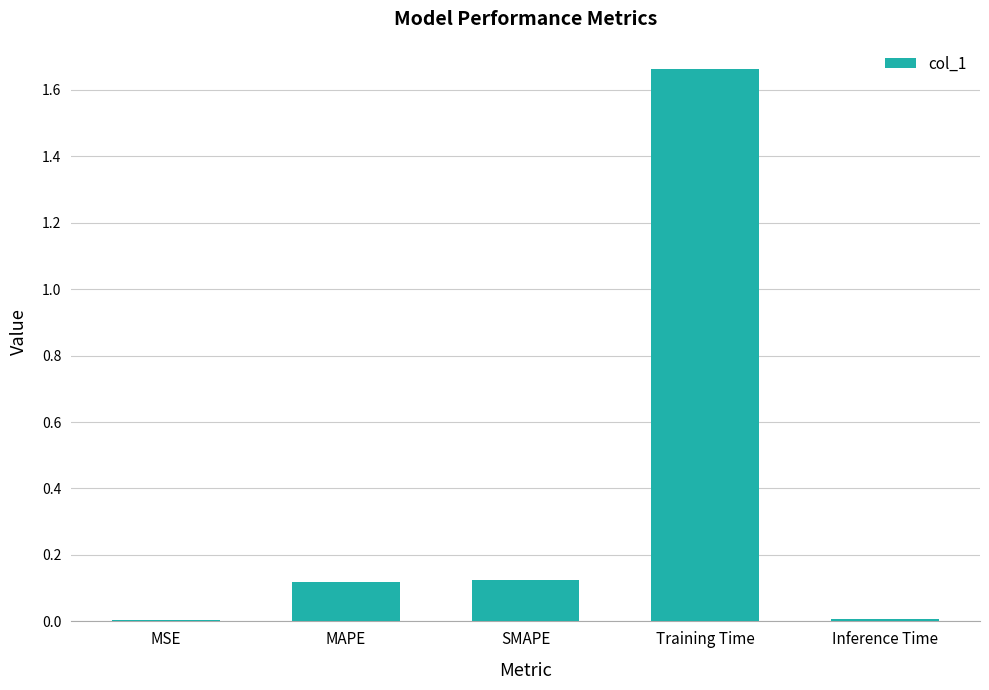

True or false: the data shows 0.0 at MSE.

True